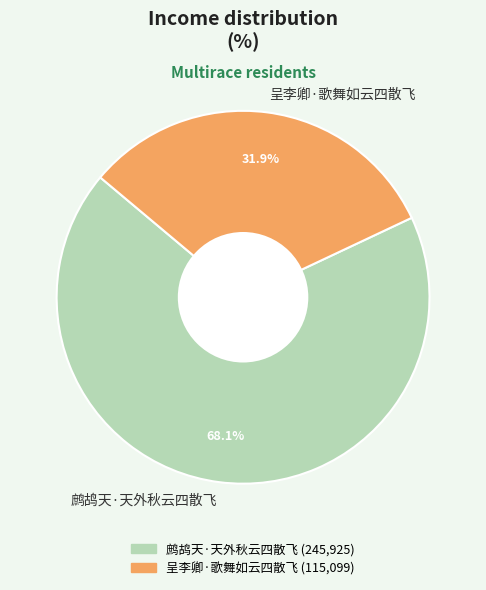

How many segments does this pie chart have?

2